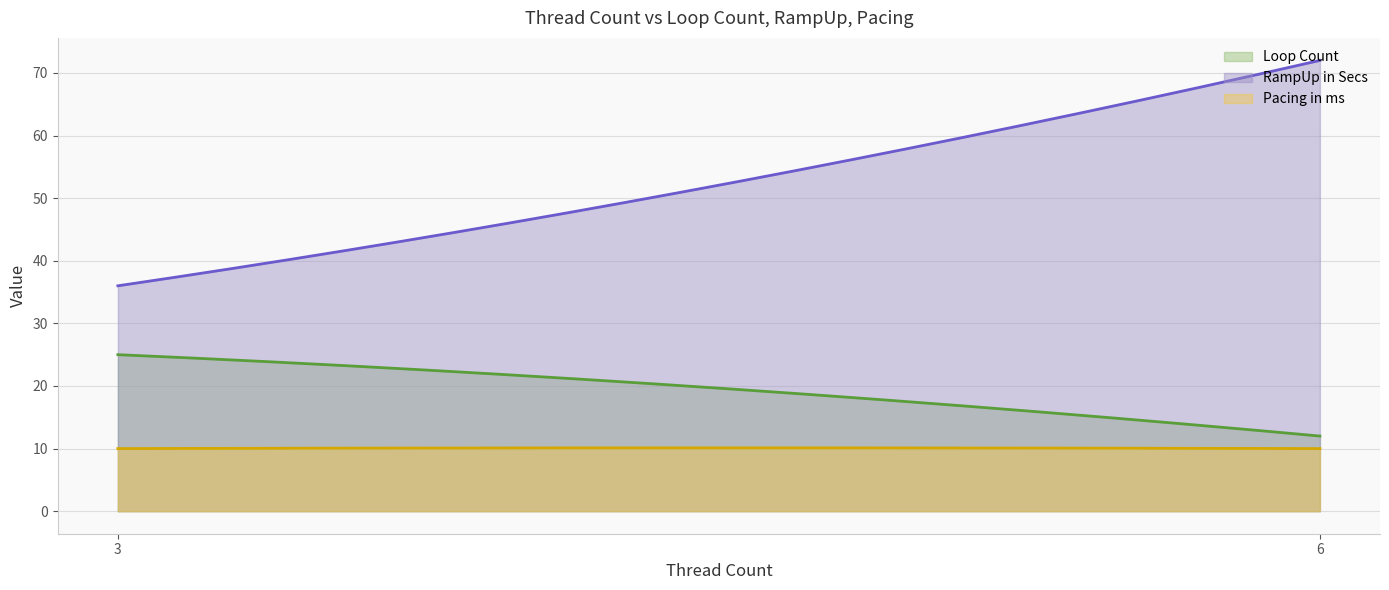

Which series has the largest total across all categories?

RampUp in Secs